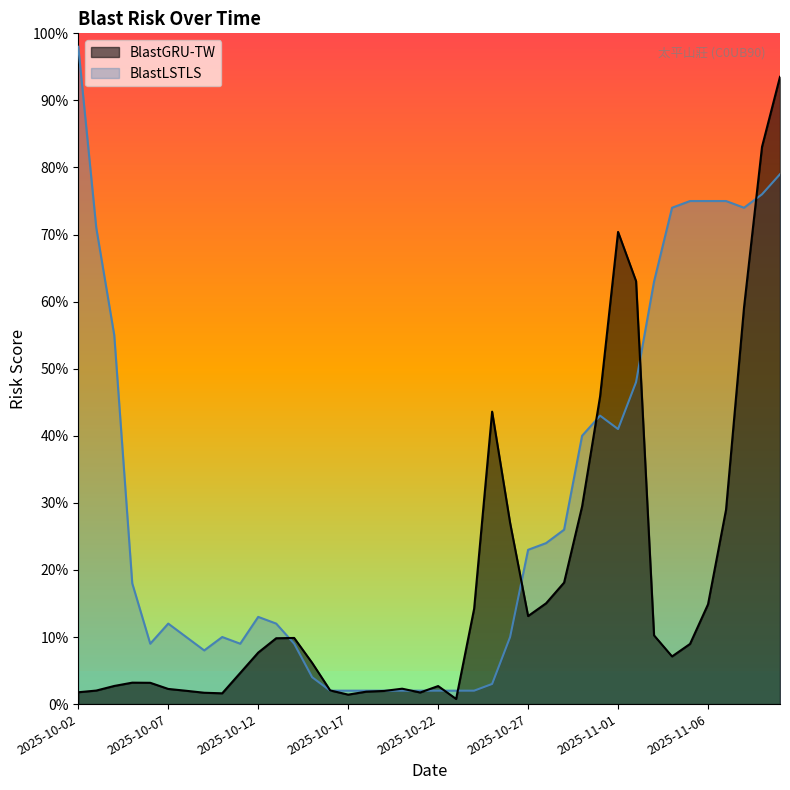

Is the value of BlastGRU-TW at 2025-10-21 greater than the value of BlastLSTLS at 2025-10-12?

No